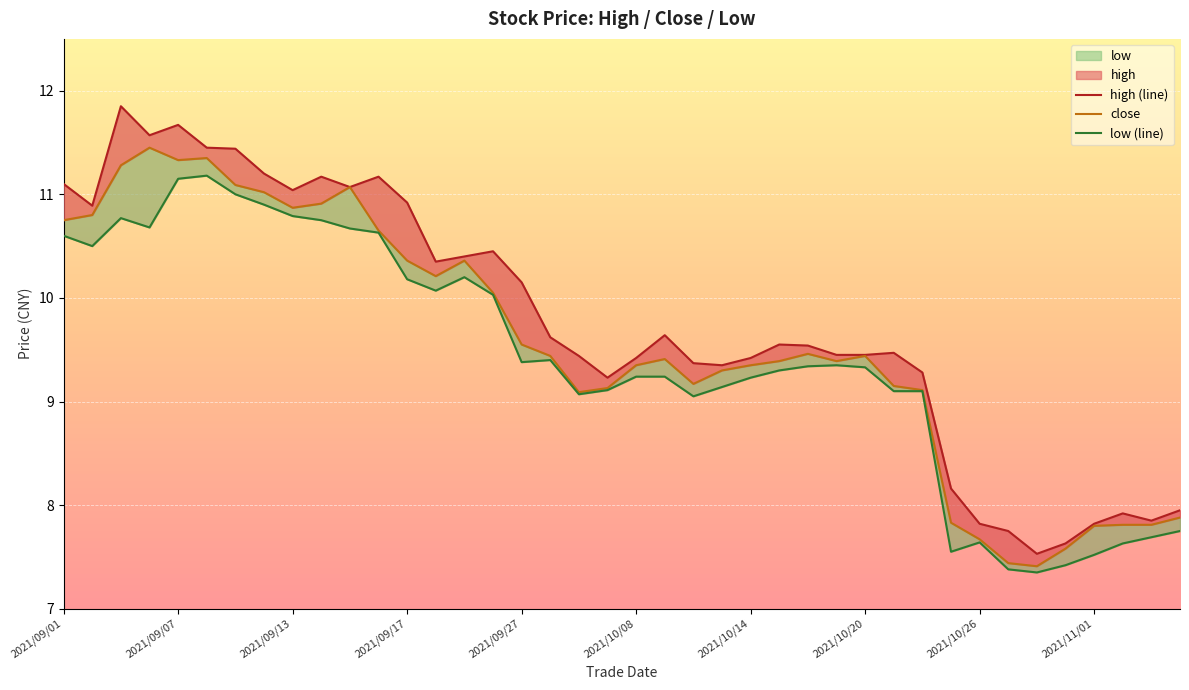

What is the difference between the maximum and second lowest values in the low series?

3.8